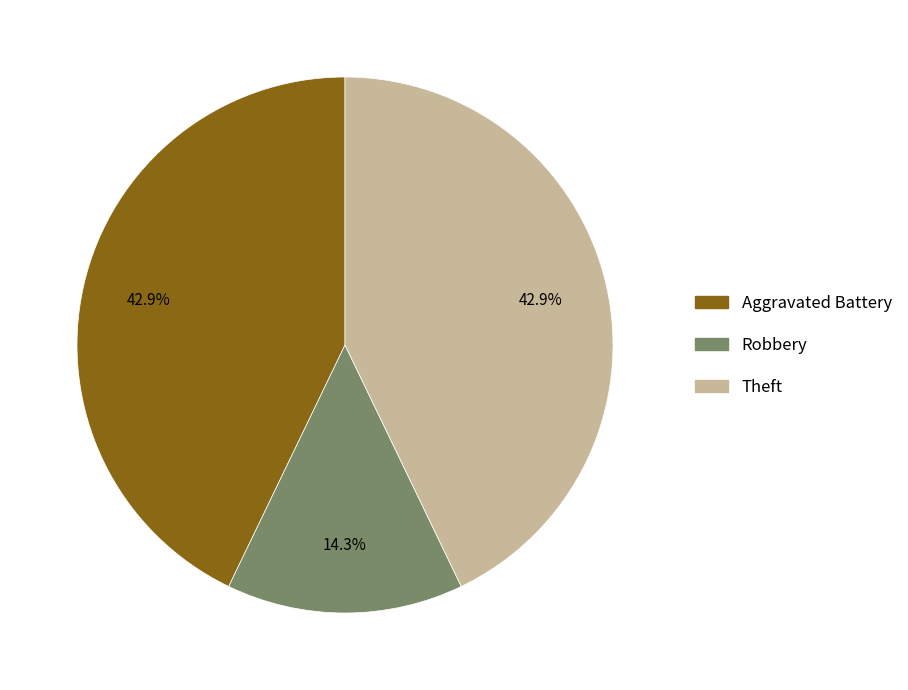

Does any single category account for the majority?

No